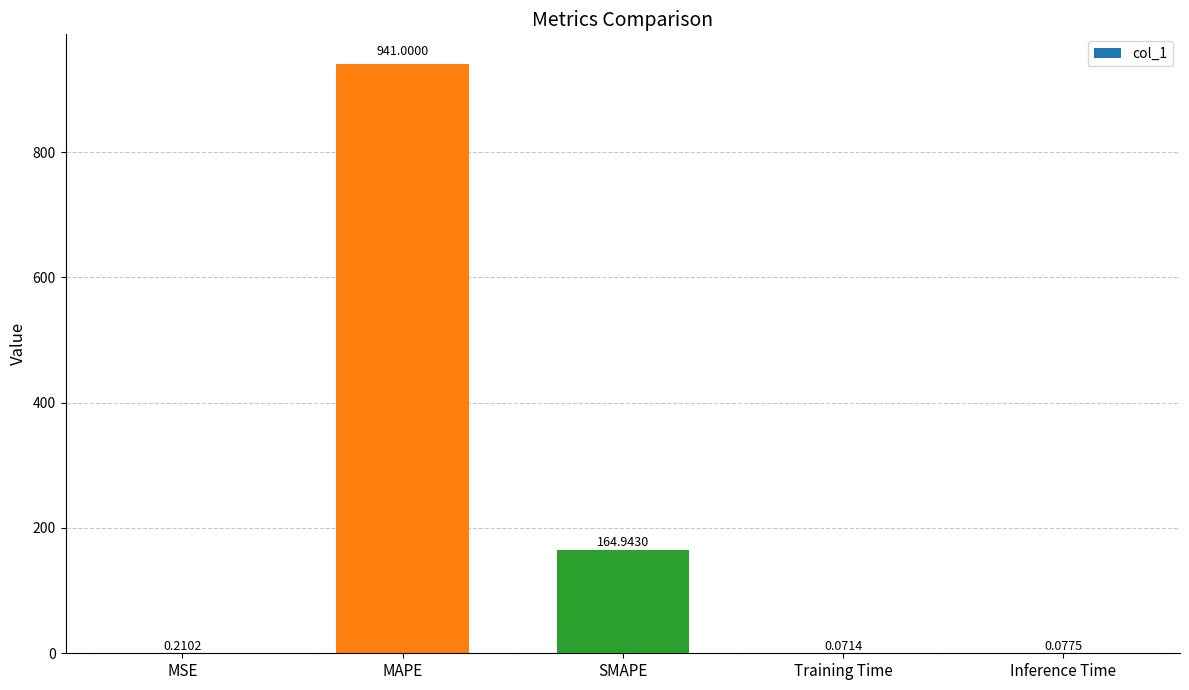

What is the change in value from MSE to SMAPE?

+164.7